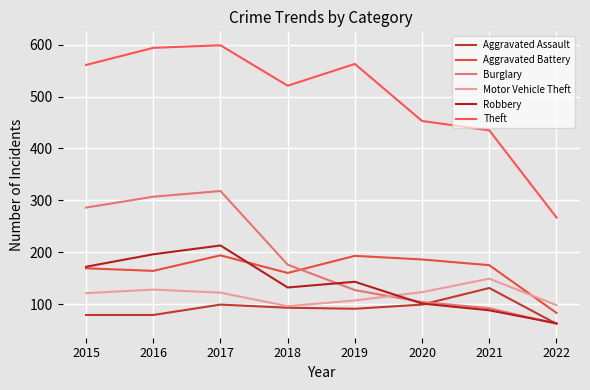

What is the total value across all series at 2019?

1224